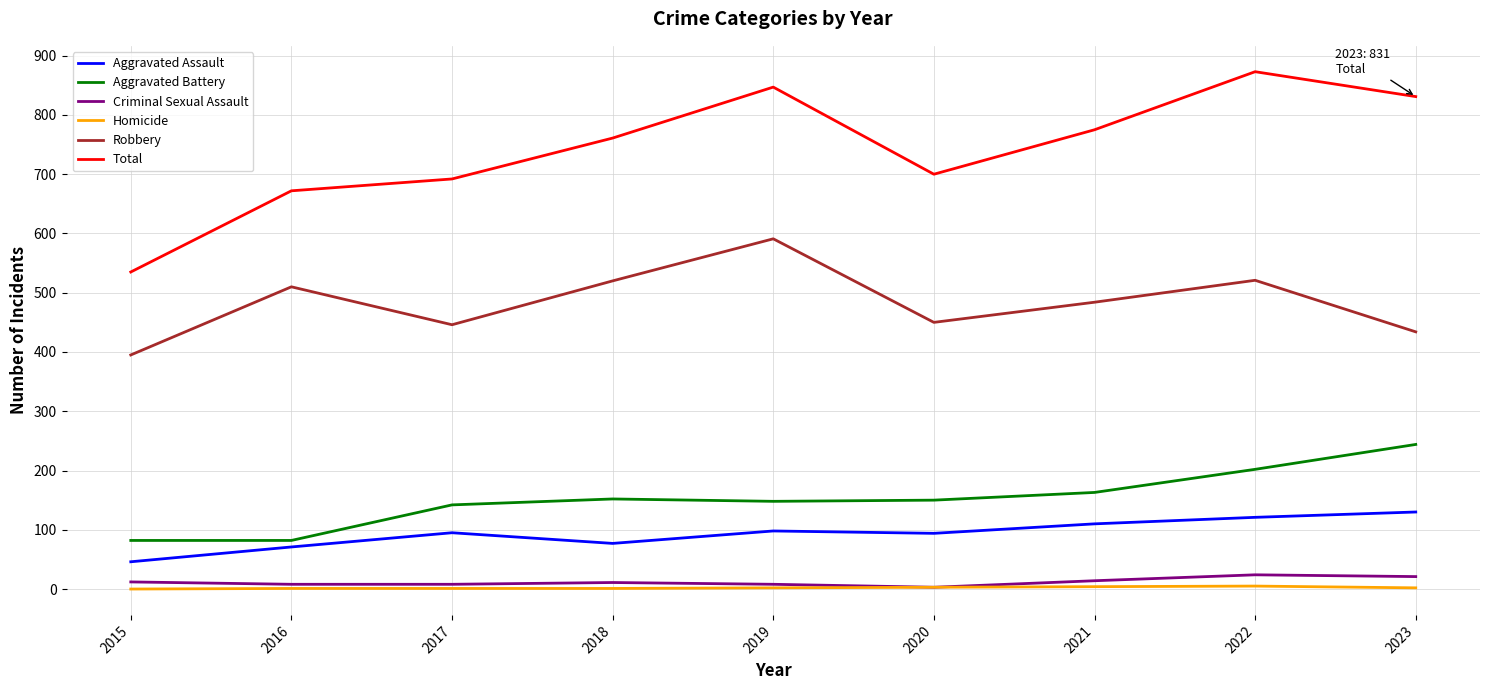

The Criminal Sexual Assault series shows 3 at 2020. True or false?

True